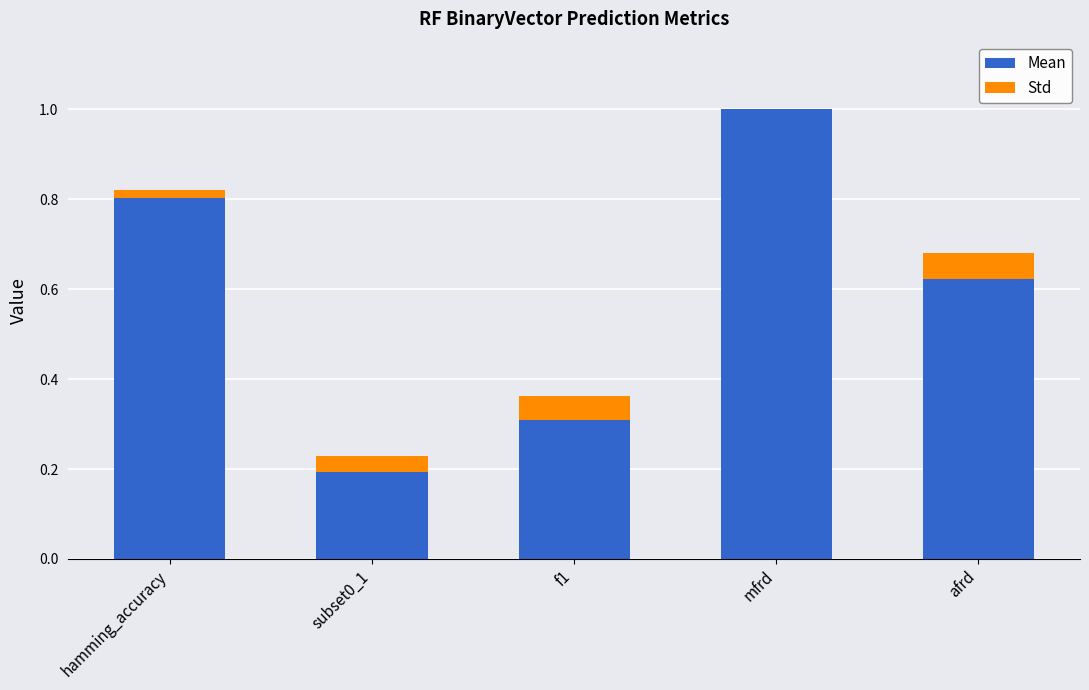

At which category is the sum across all series the highest?

mfrd